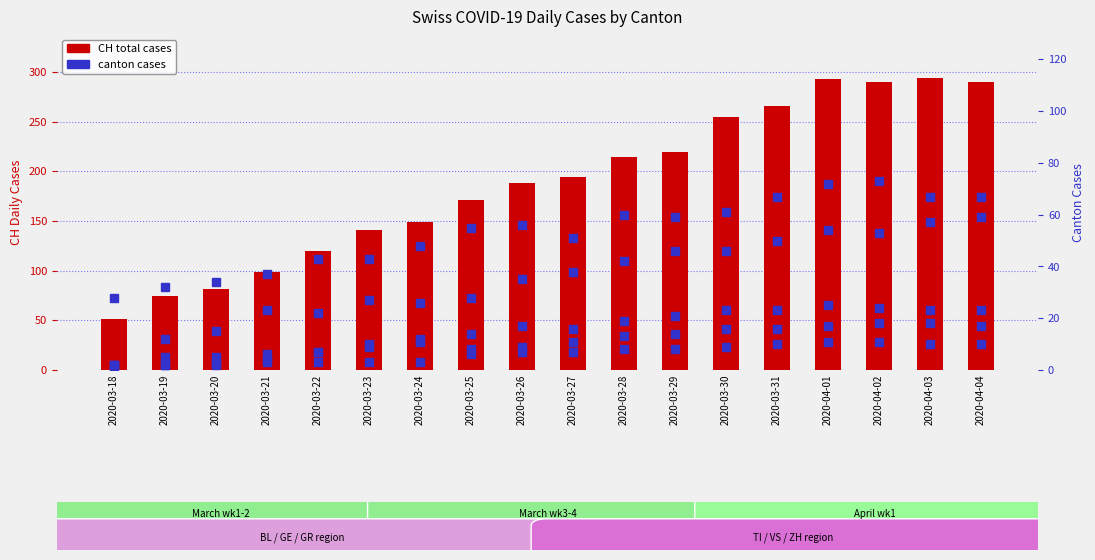

What is the difference between the maximum and minimum values in the BL series?

16